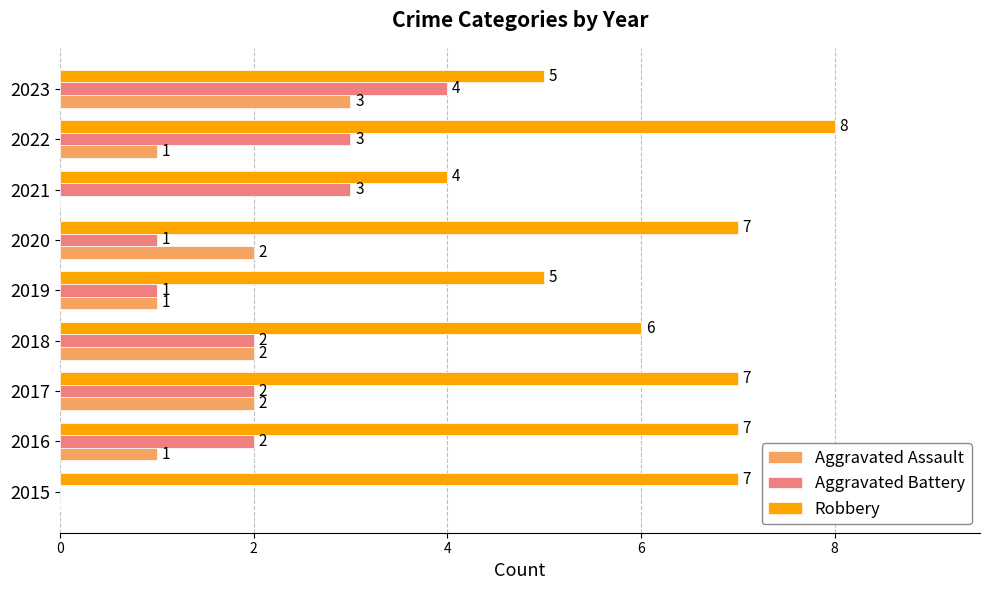

How many Robbery values are between 5 and 7?

7